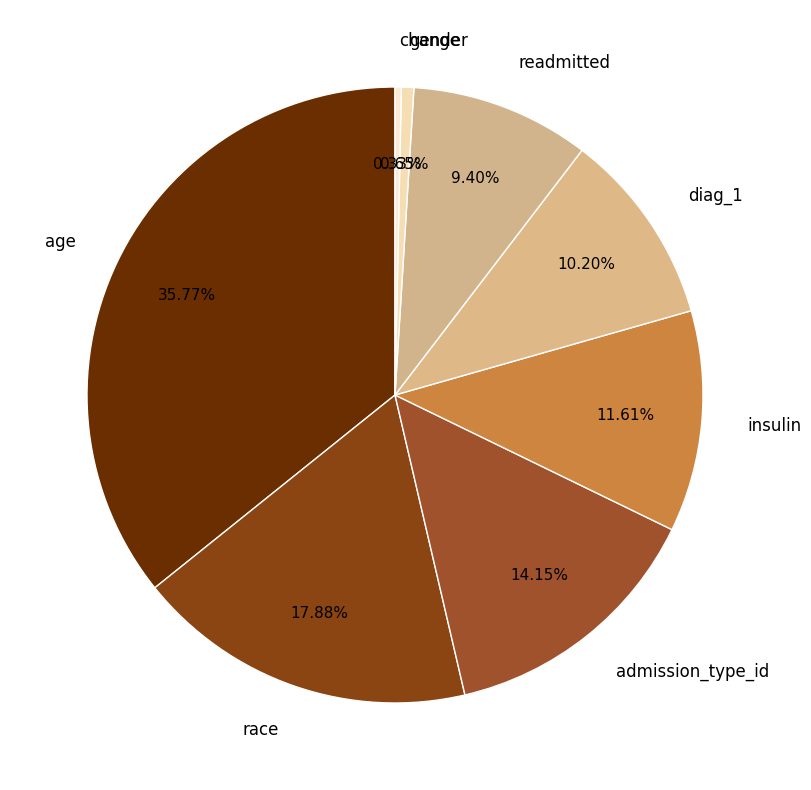

Does race represent more than half of the total?

No